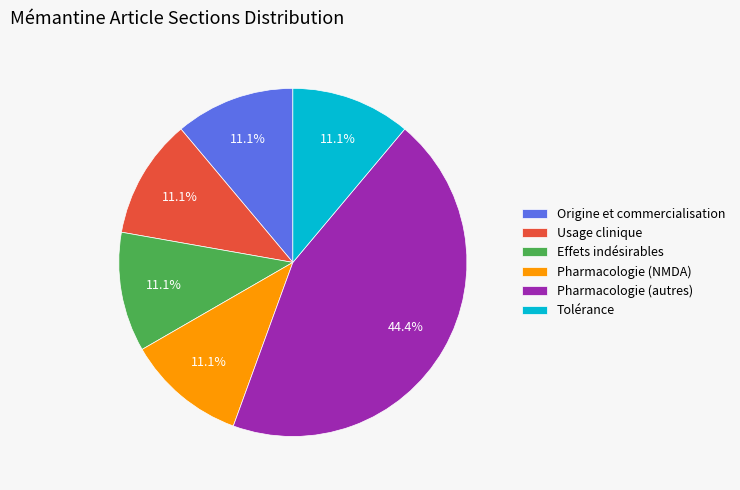

Is Tolérance the majority of the pie?

No